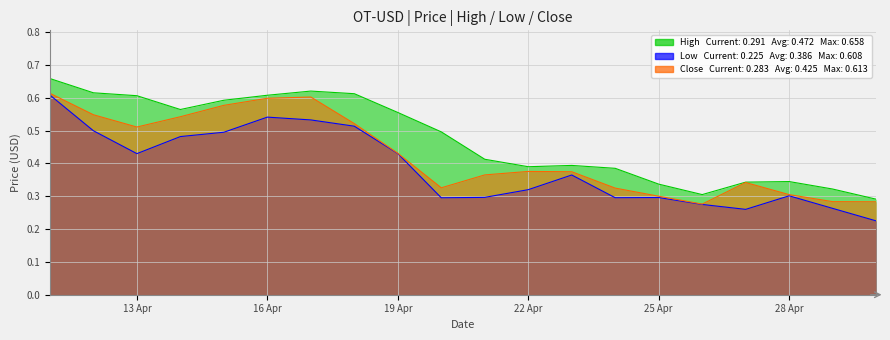

At how many categories does at least one series exceed 0?

20